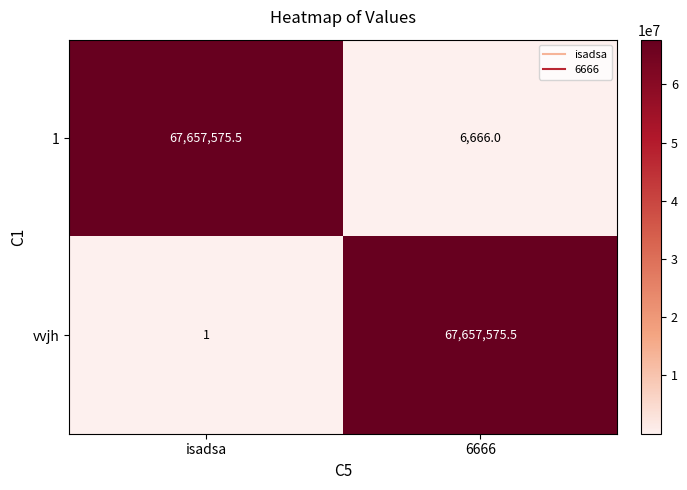

What is the sum of the vvjh values at 6666 and isadsa?

67657576.5